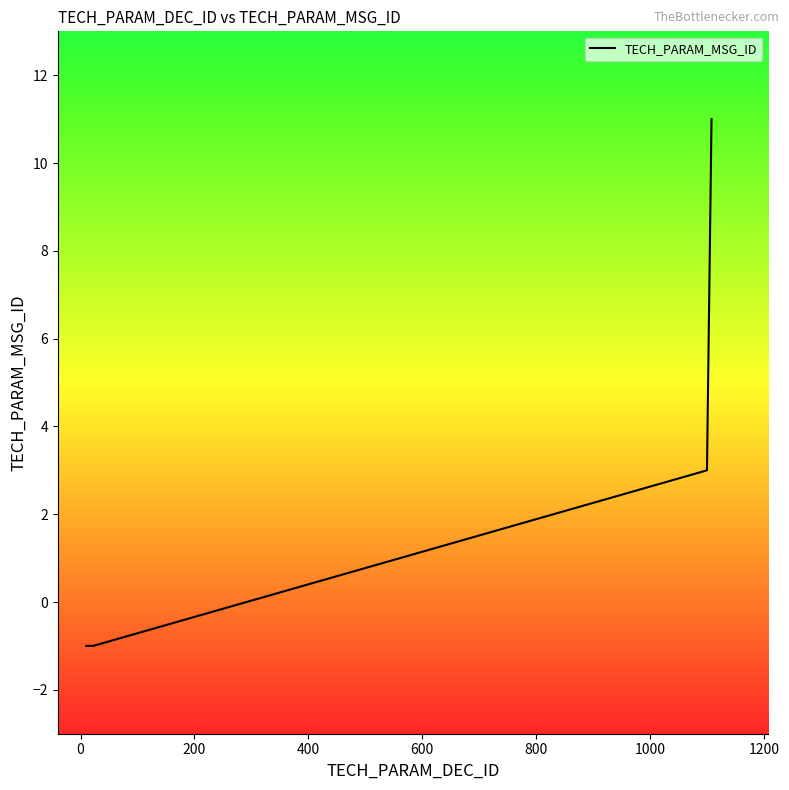

What is the greatest value displayed?

11